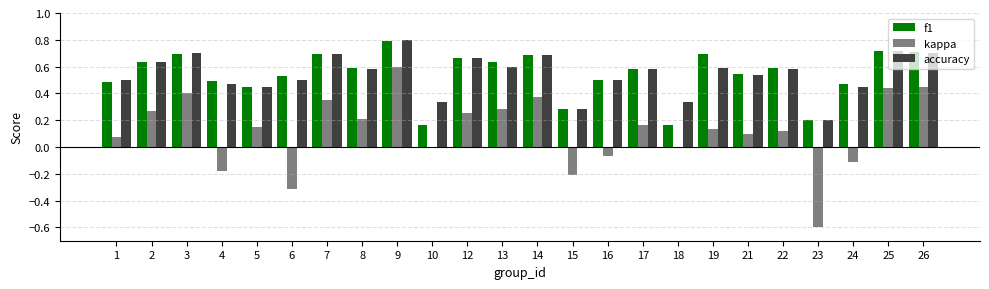

At which category is the sum across all series the highest?

9